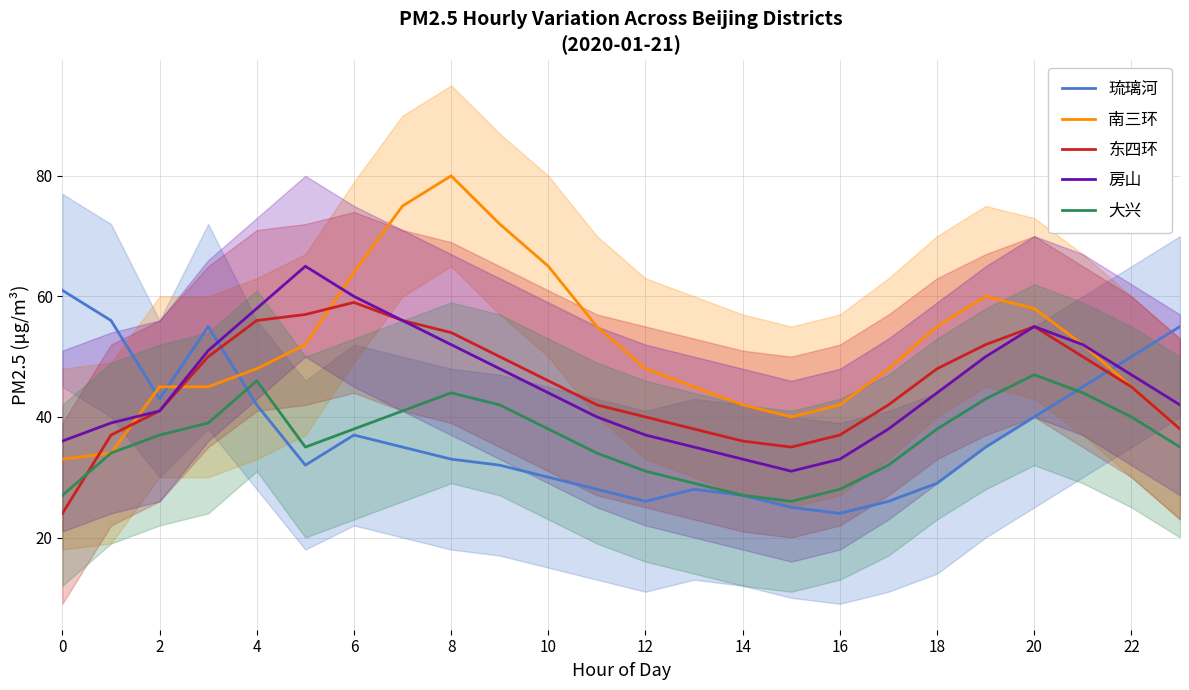

How many values in the 南三环 series are below 48?

10